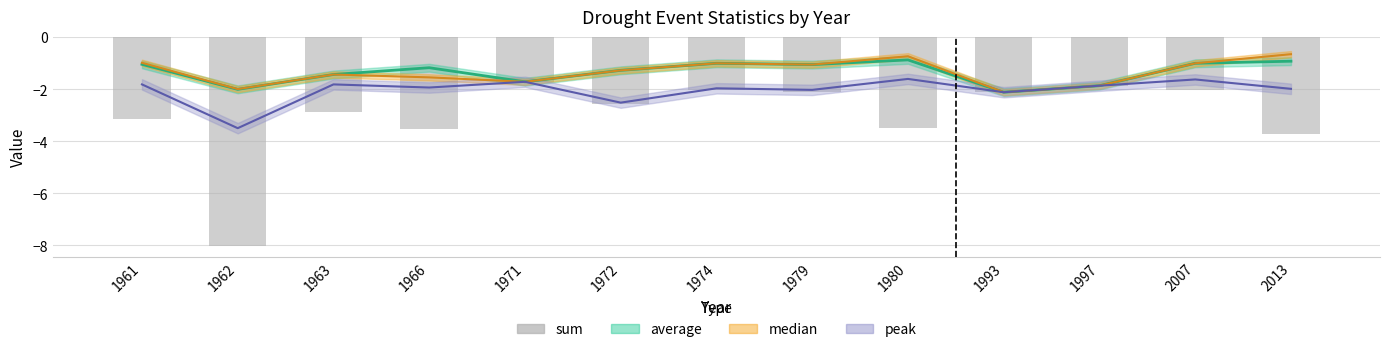

Where does the data first go above -2?

1971